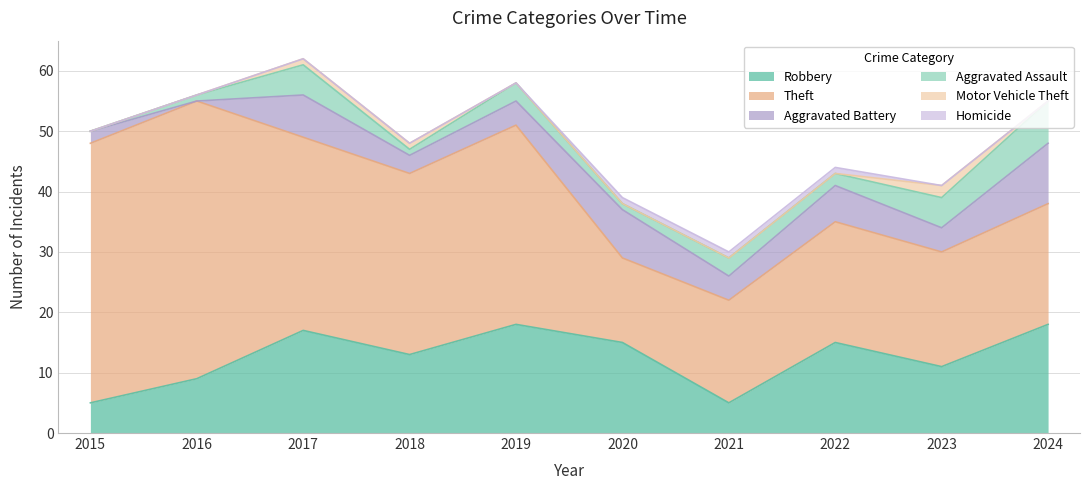

Where is Aggravated Battery nearest to the value 5?

2019